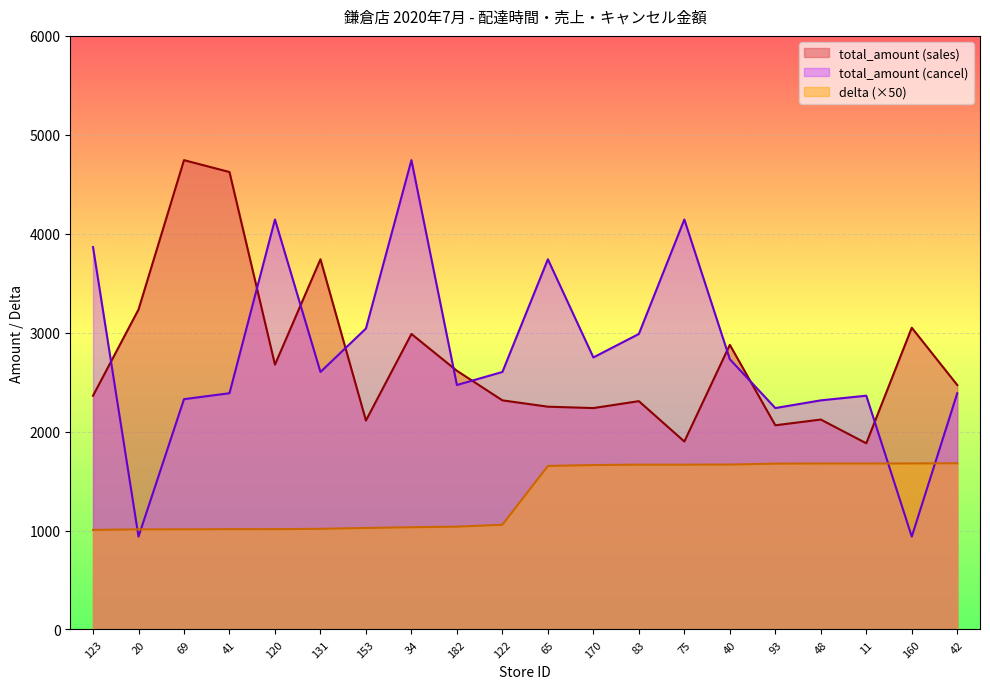

Which series has the largest range (max minus min)?

total_amount (cancel)